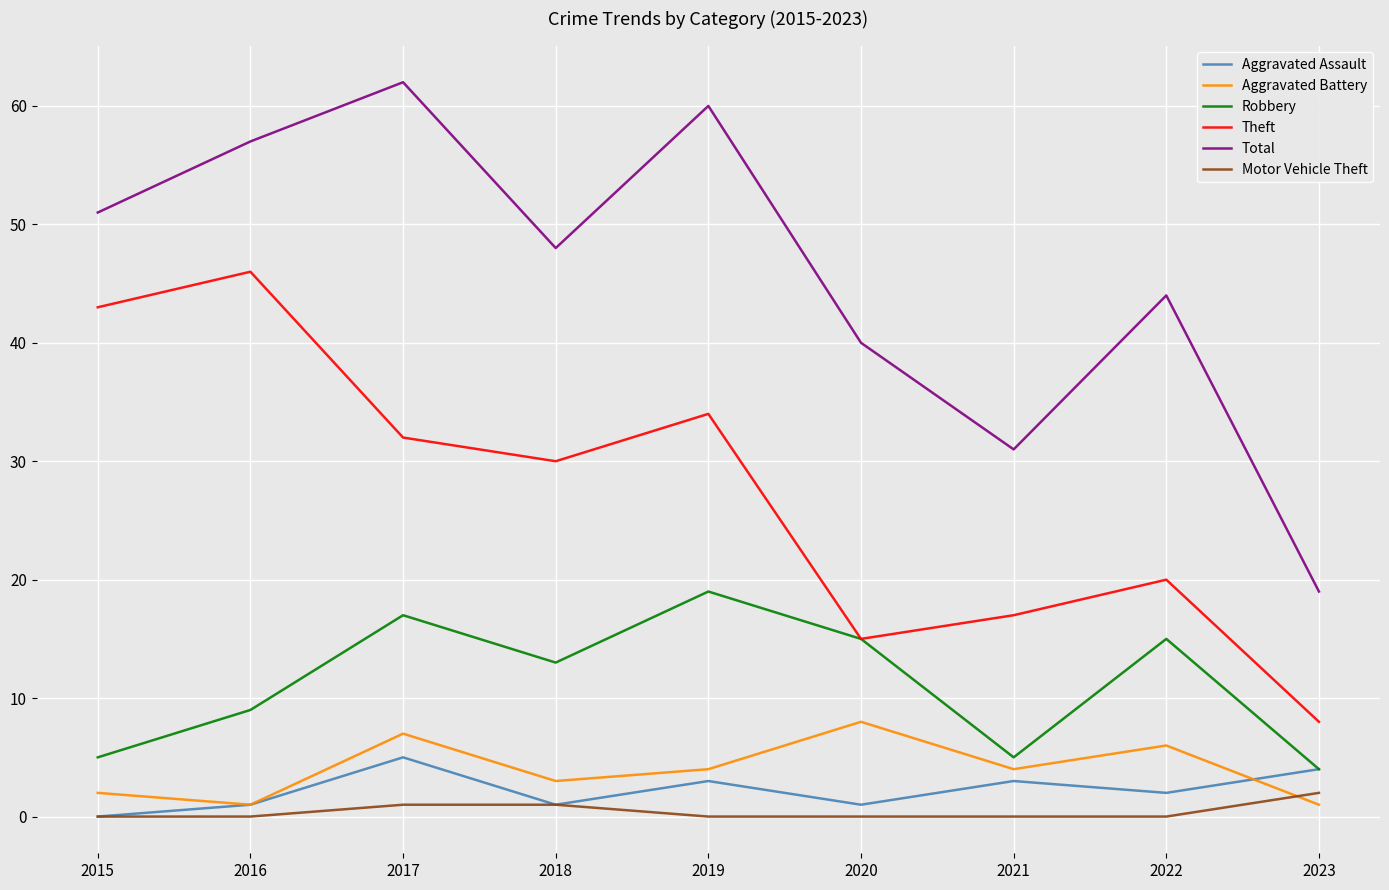

At which category does the chart reach its peak across all series?

2017